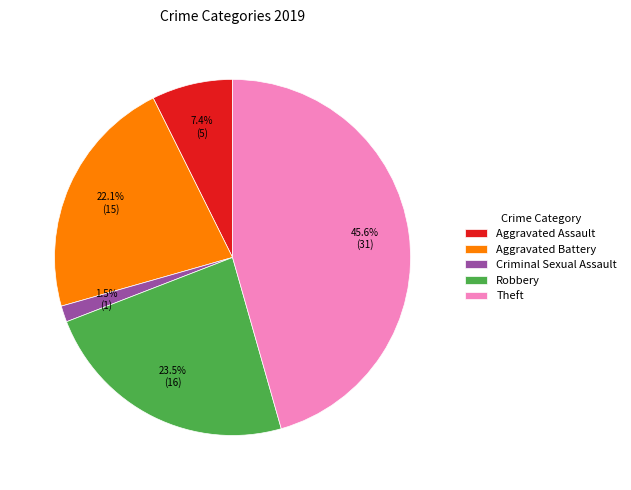

True or false: Robbery accounts for 15% of the total.

False